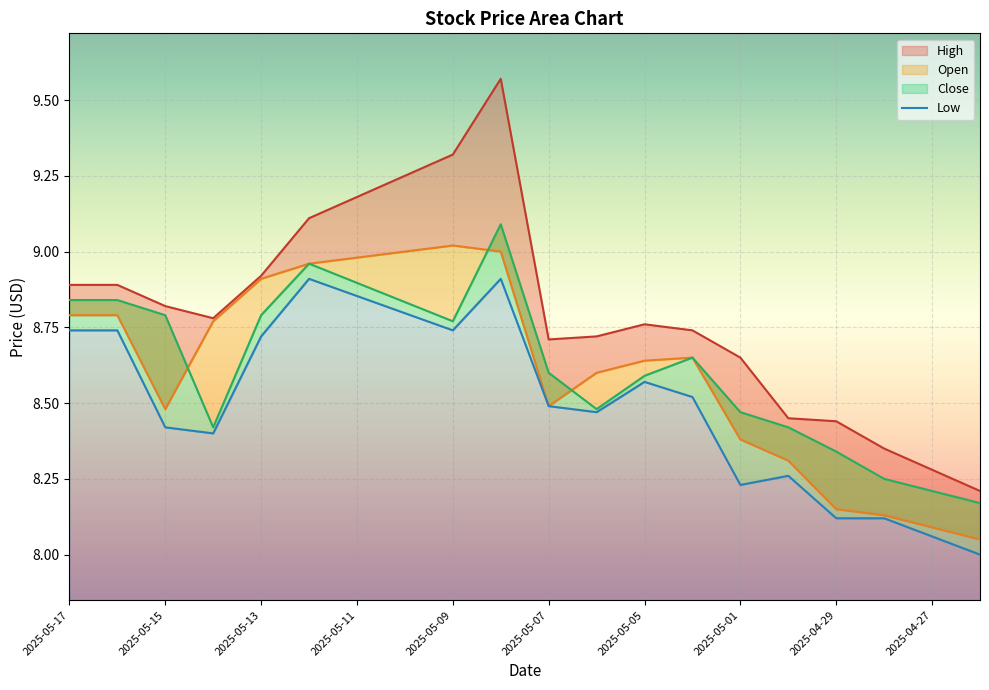

What is the minimum value for Low?

8.0